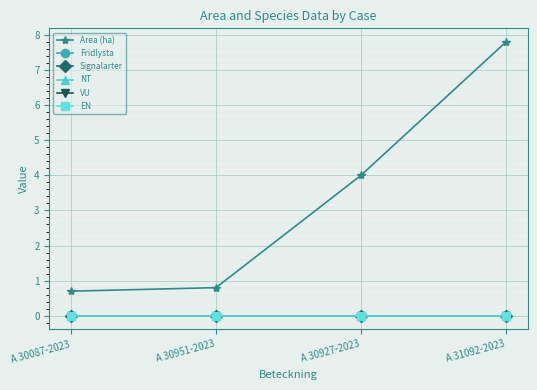

True or false: NT and Fridlysta intersect in this chart.

False